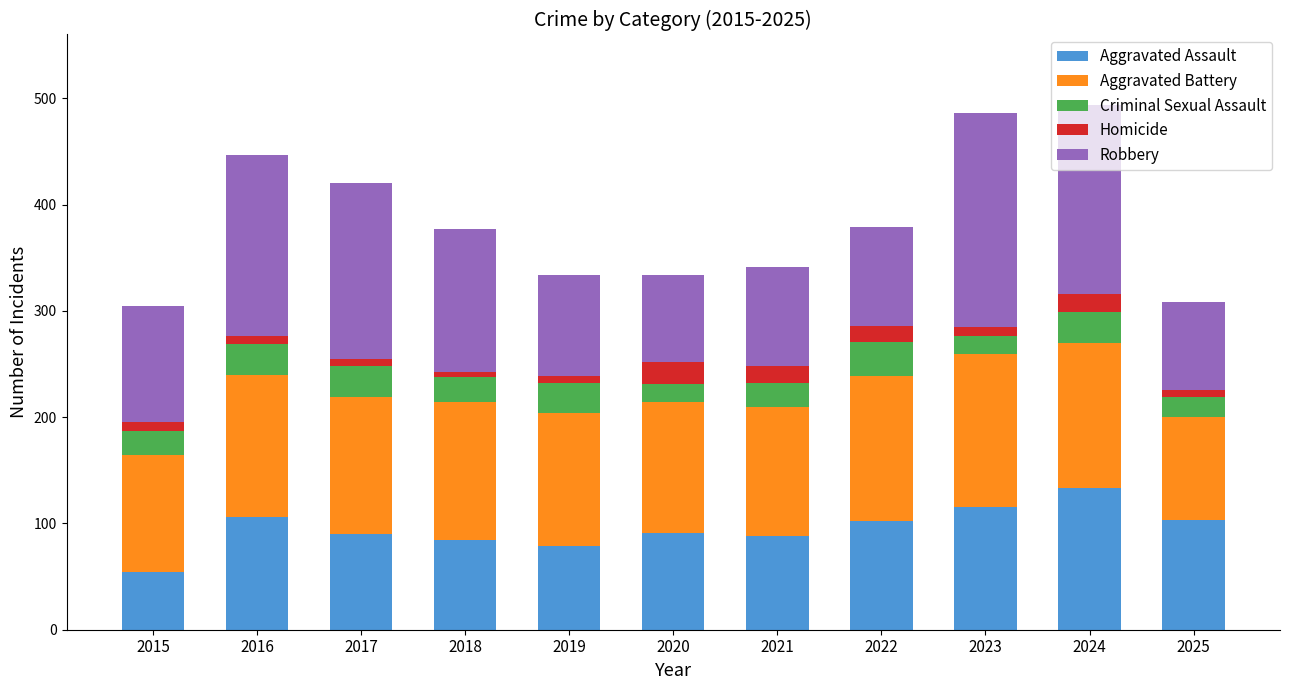

Does the chart contain stacked bars?

Yes